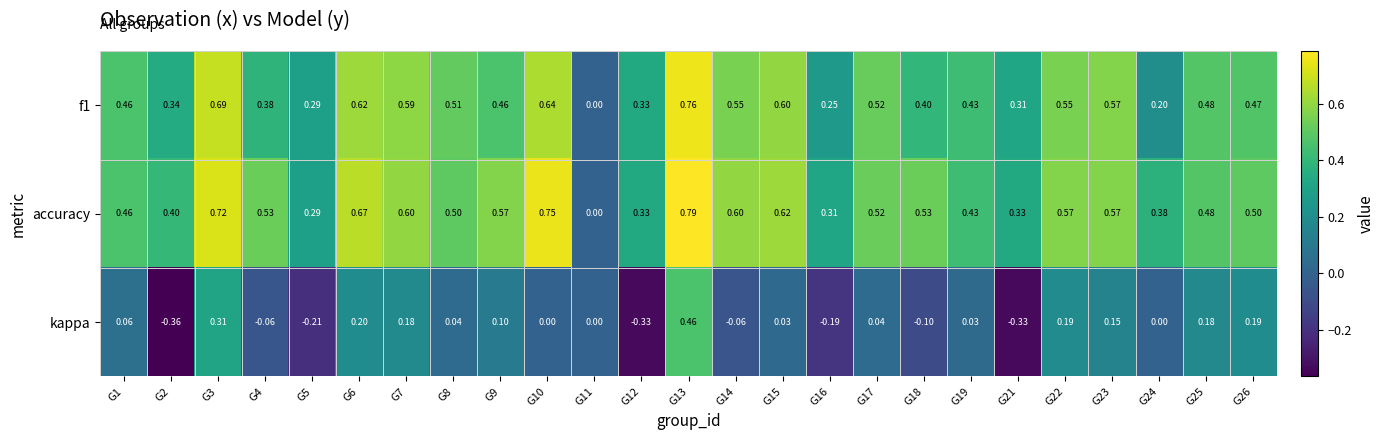

Which series has the largest total across all categories?

accuracy